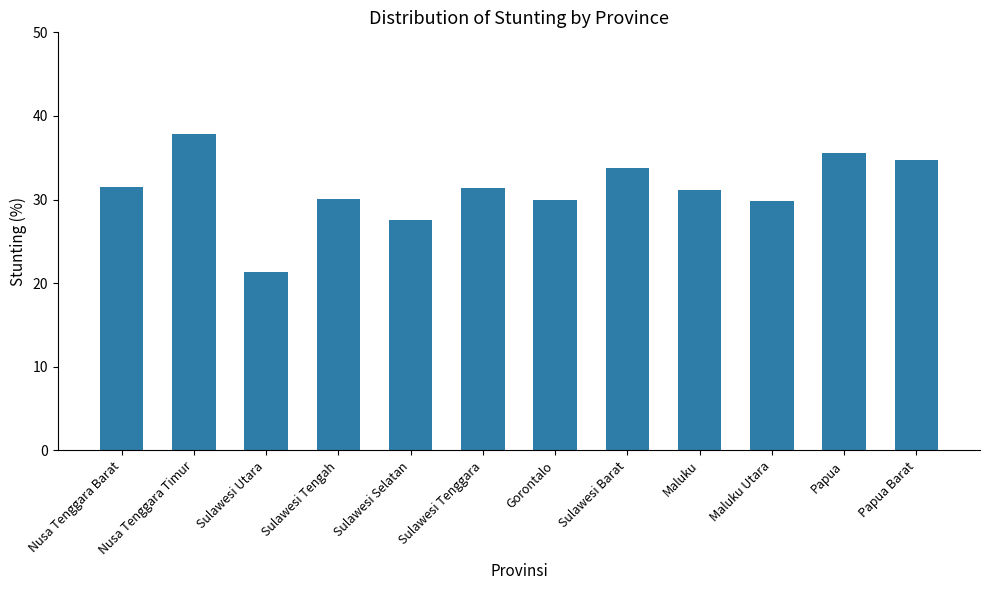

Which label corresponds to the smallest value in the chart?

Sulawesi Utara